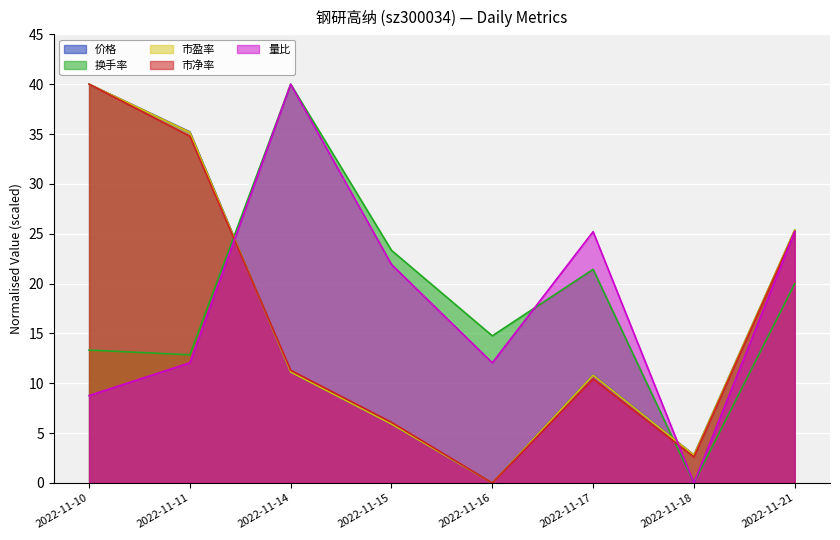

What is the difference between the 市净率 values at 2022-11-10 and 2022-11-15?

33.9